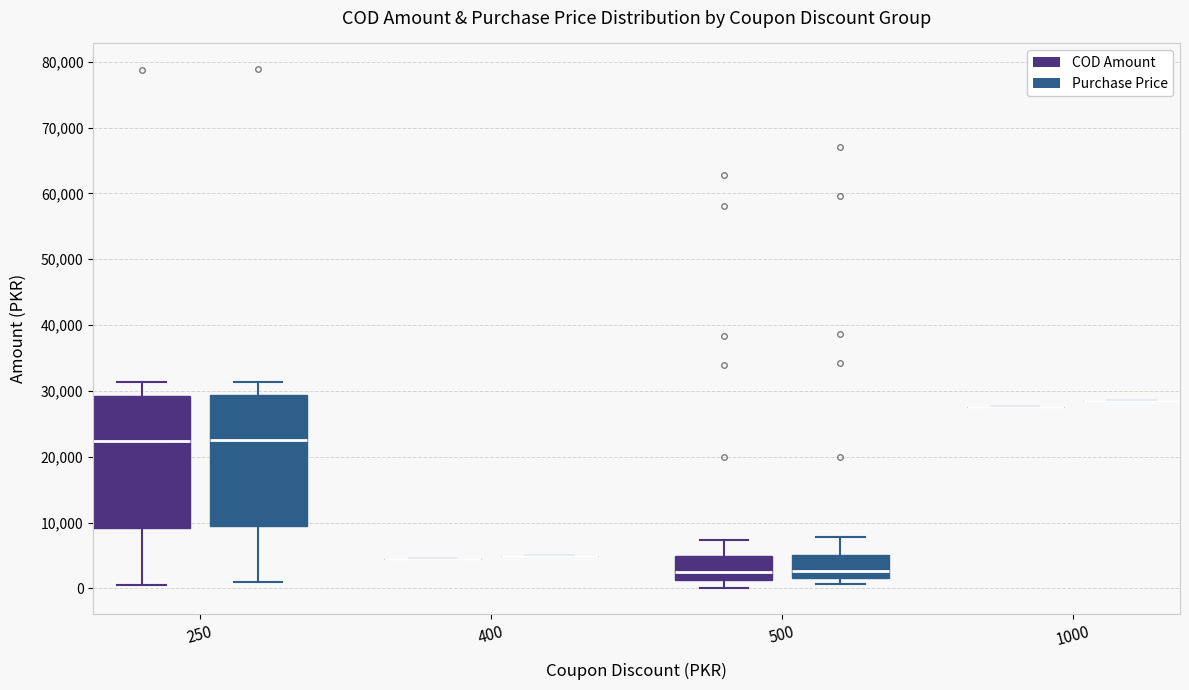

Reading left to right, transcribe this box plot: for each box, give where its median line is, the range the box spans, and where its two whiskers end, as read against the y-axis. The values are not printed on the chart, so give them approximately, as read against the axis.

250 (COD Amount): median 22000, box 9000 to 29000, whiskers 1000 to 31000
250 (Purchase Price): median 23000, box 9000 to 29000, whiskers 1000 to 31000
400 (COD Amount): box collapsed to a line at 4000, whiskers 4000 to 4000
400 (Purchase Price): box collapsed to a line at 5000, whiskers 5000 to 5000
500 (COD Amount): median 2000, box 1000 to 5000, whiskers 0 to 7000
500 (Purchase Price): median 3000, box 2000 to 5000, whiskers 1000 to 8000
1000 (COD Amount): box collapsed to a line at 27000, whiskers 27000 to 27000
1000 (Purchase Price): box collapsed to a line at 28000, whiskers 28000 to 28000